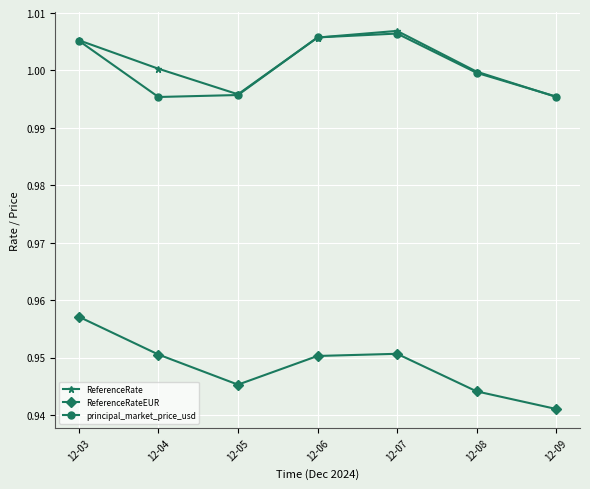

At how many categories does at least one series exceed 0?

7